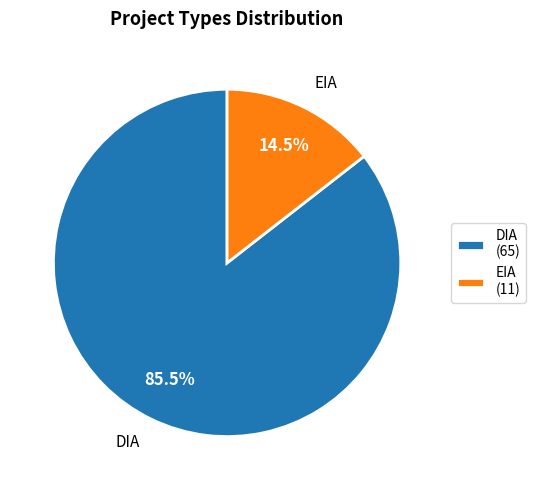

How many segments does this pie chart have?

2